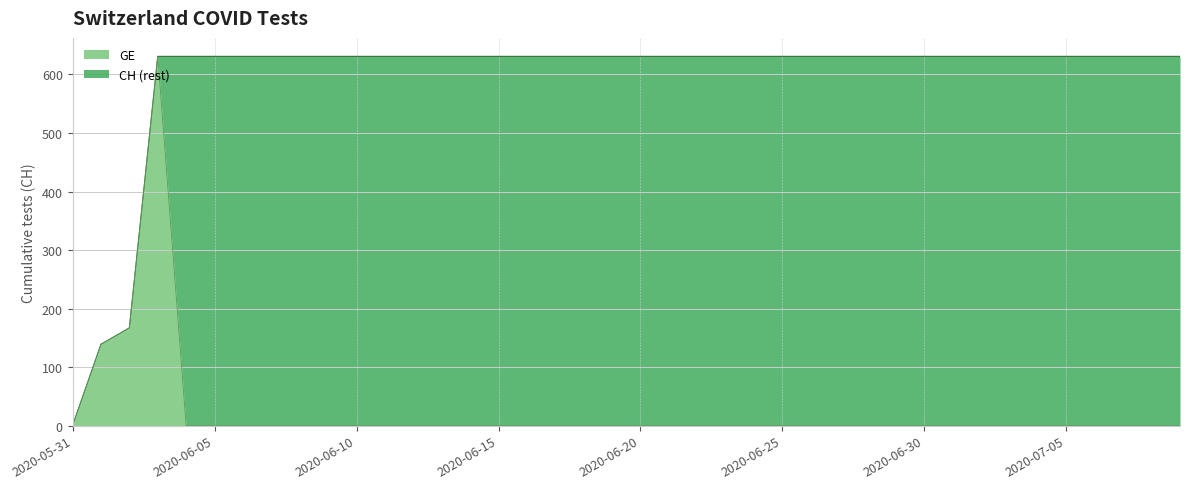

True or false: CH has a value of 631 at 2020-06-07.

True